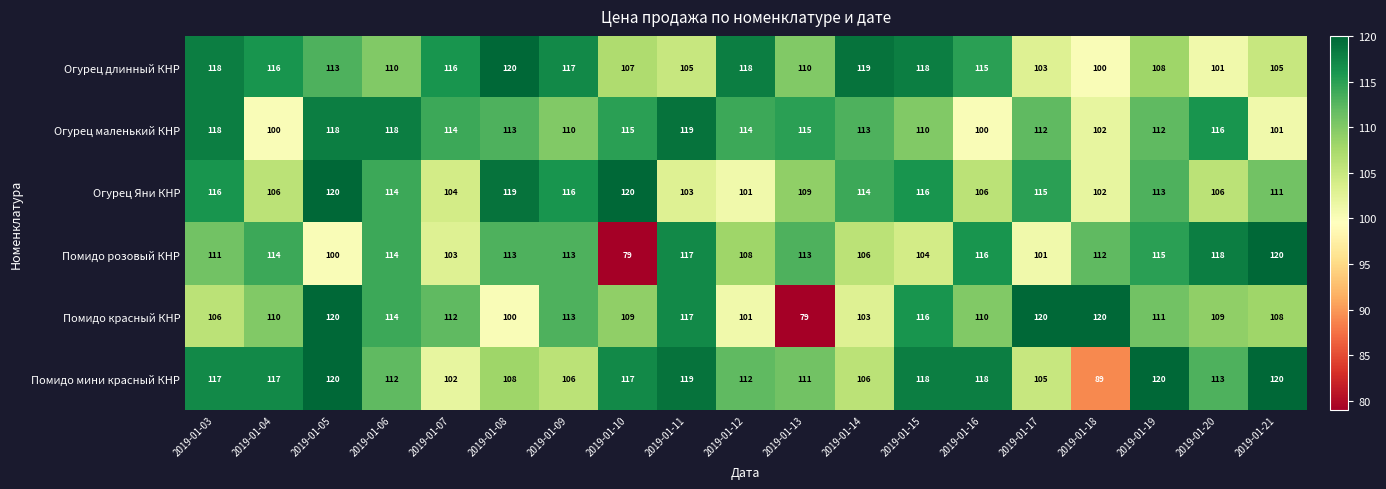

What is the maximum value shown in the chart?

120